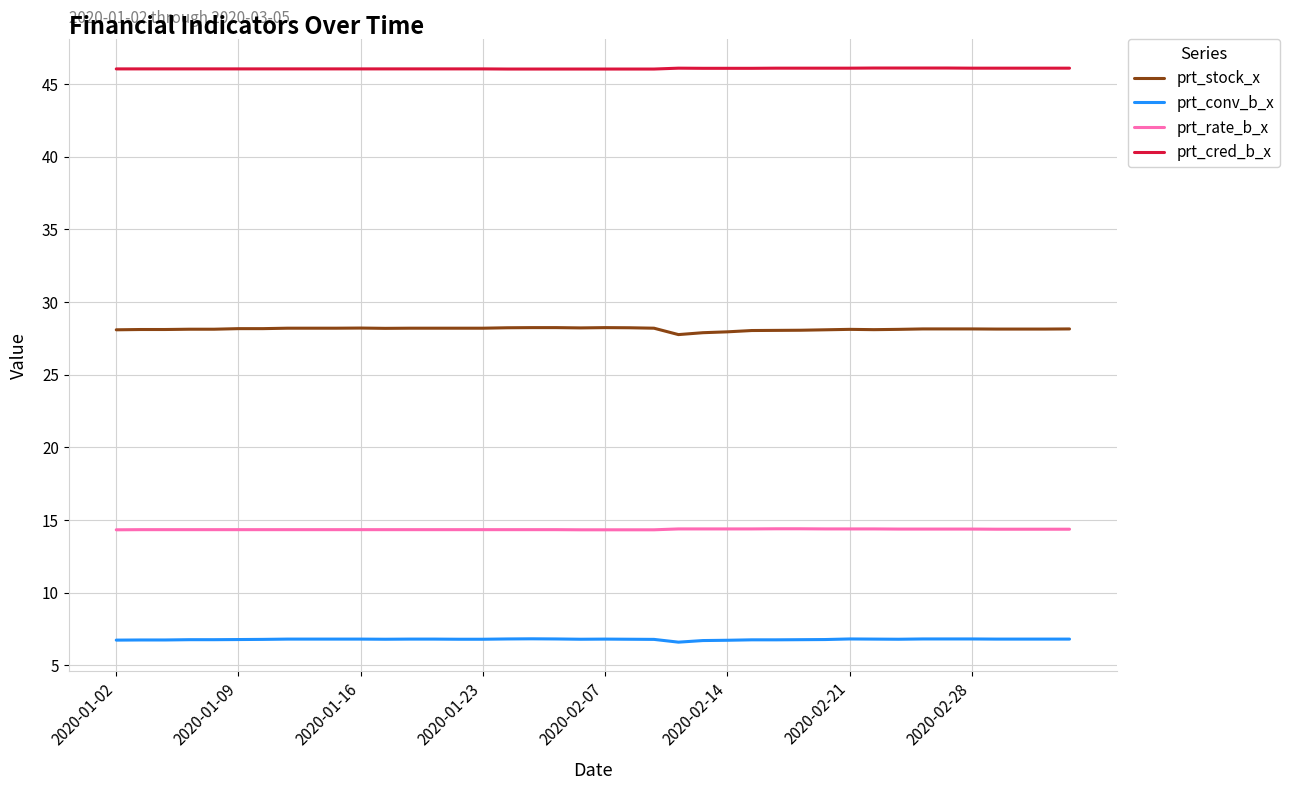

Which series has the largest range (max minus min)?

prt_stock_x